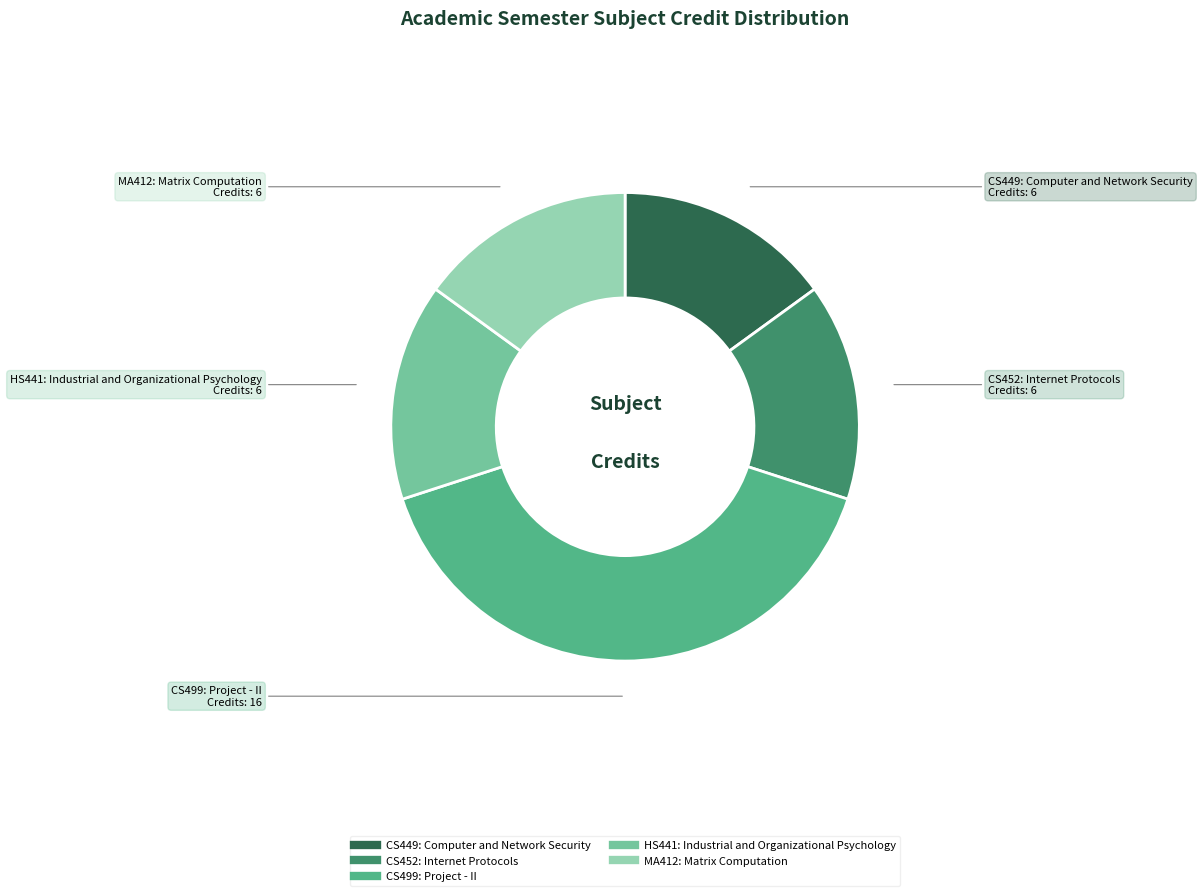

Count the number of slices in the pie.

5